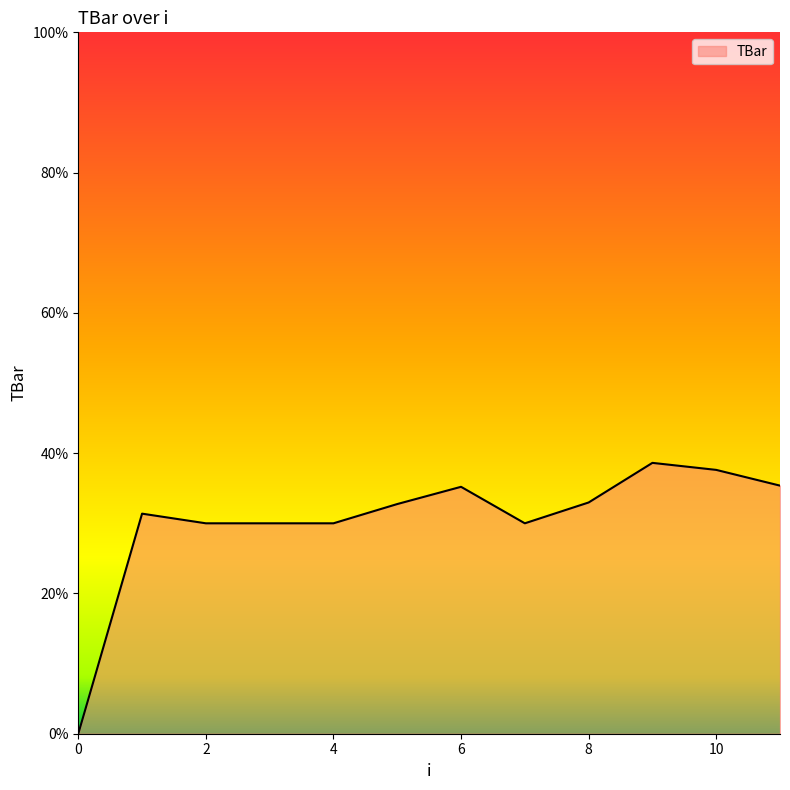

What is the difference between the maximum and minimum values?

38.6